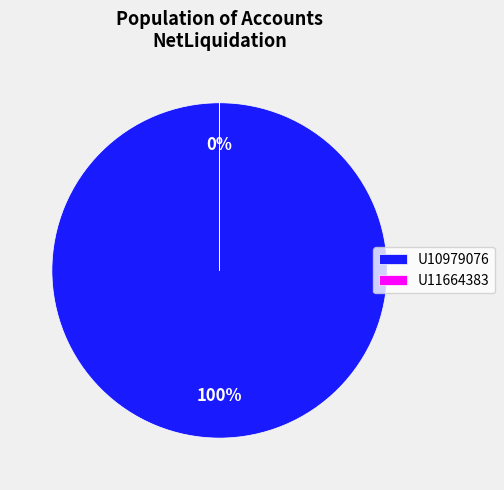

Count the number of slices in the pie.

2